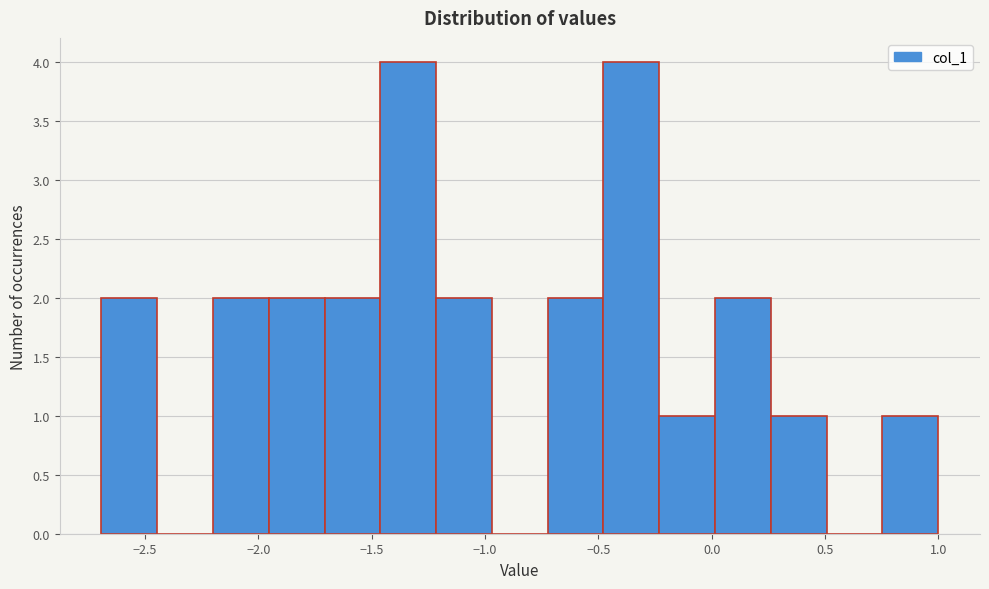

Reading left to right, transcribe this chart: for each bar, give the range it covers on the x-axis and its height. Neither the bar edges nor the heights are printed on the chart, so give them approximately, as read against the axes.

-2.70 to -2.45: 2
-2.45 to -2.20: 0
-2.20 to -1.95: 2
-1.95 to -1.70: 2
-1.70 to -1.45: 2
-1.45 to -1.20: 4
-1.20 to -0.95: 2
-0.95 to -0.70: 0
-0.70 to -0.50: 2
-0.50 to -0.25: 4
-0.25 to 0.00: 1
0.00 to 0.25: 2
0.25 to 0.50: 1
0.50 to 0.75: 0
0.75 to 1.00: 1